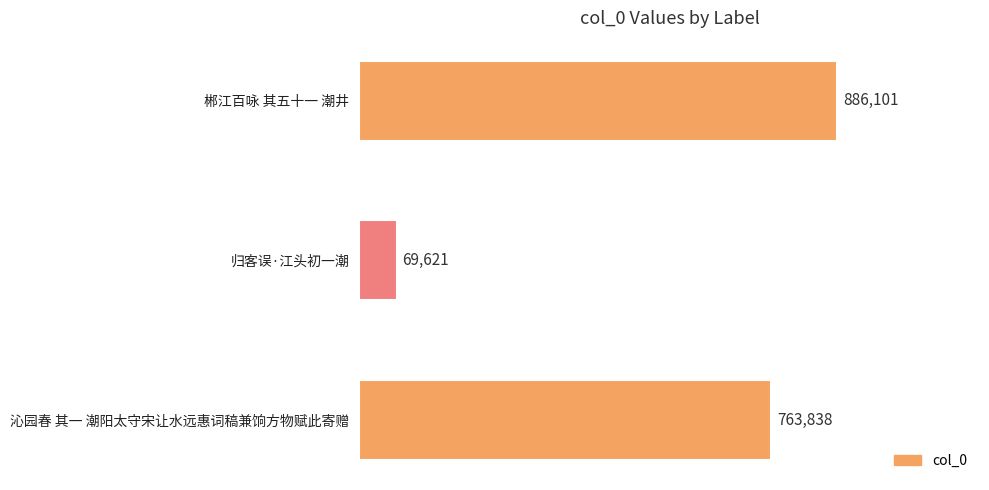

List the labels in order of value, largest first.

郴江百咏 其五十一 潮井, 沁园春 其一 潮阳太守宋让水远惠词稿兼饷方物赋此寄赠, 归客误·江头初一潮